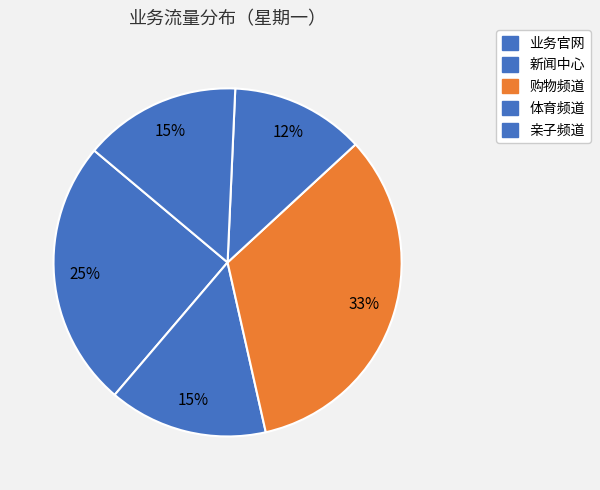

Which slice is the largest?

购物频道